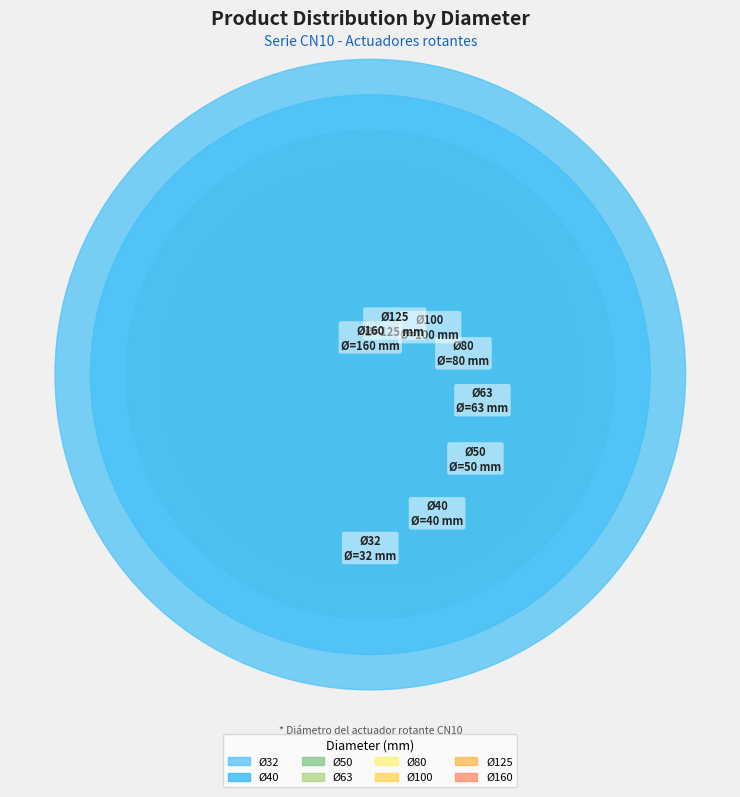

Which slice is the largest?

Ø160